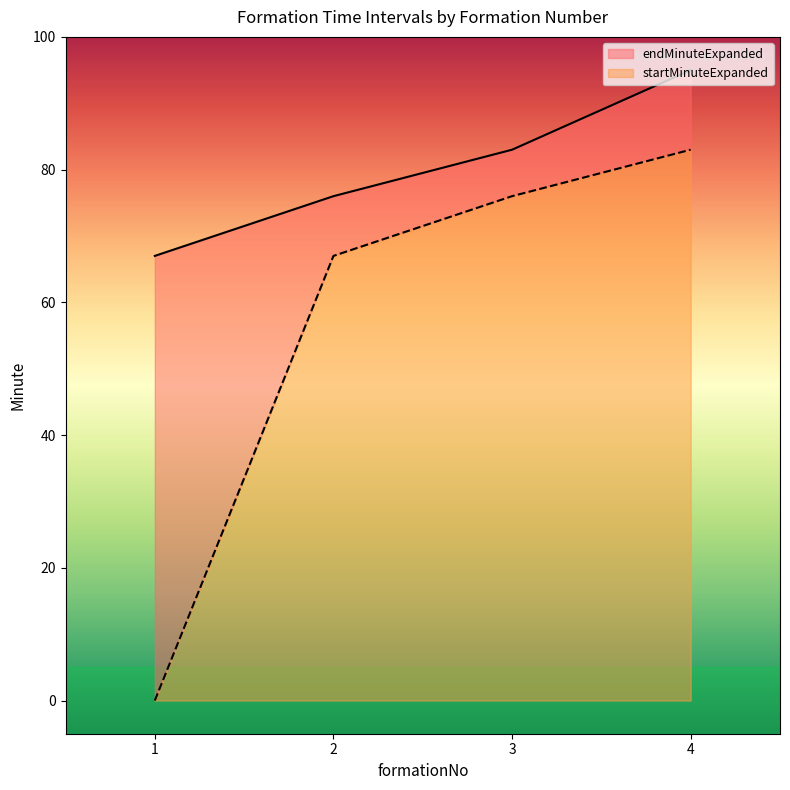

How many data points in startMinuteExpanded are above 76?

1